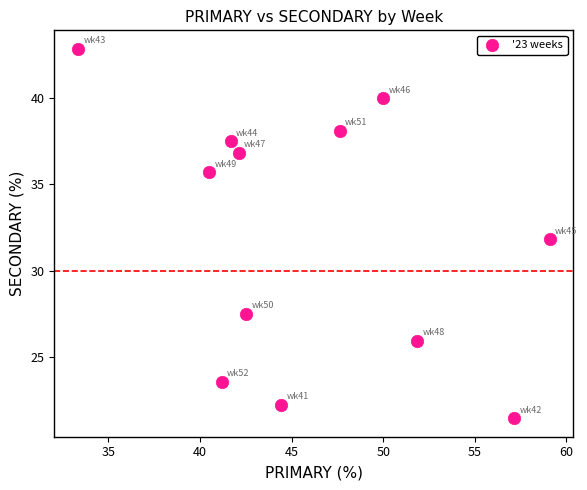

What is the average Y value?

32.0